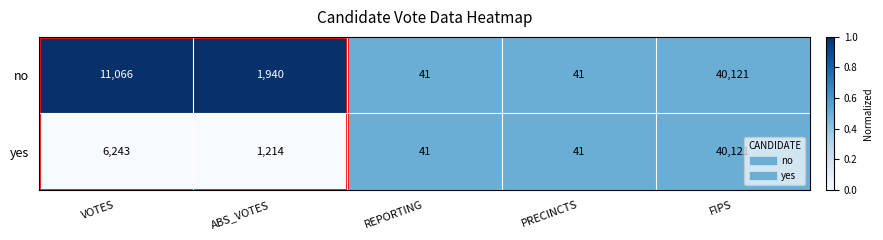

What is the sum of the no values at ABS_VOTES and REPORTING?

1981